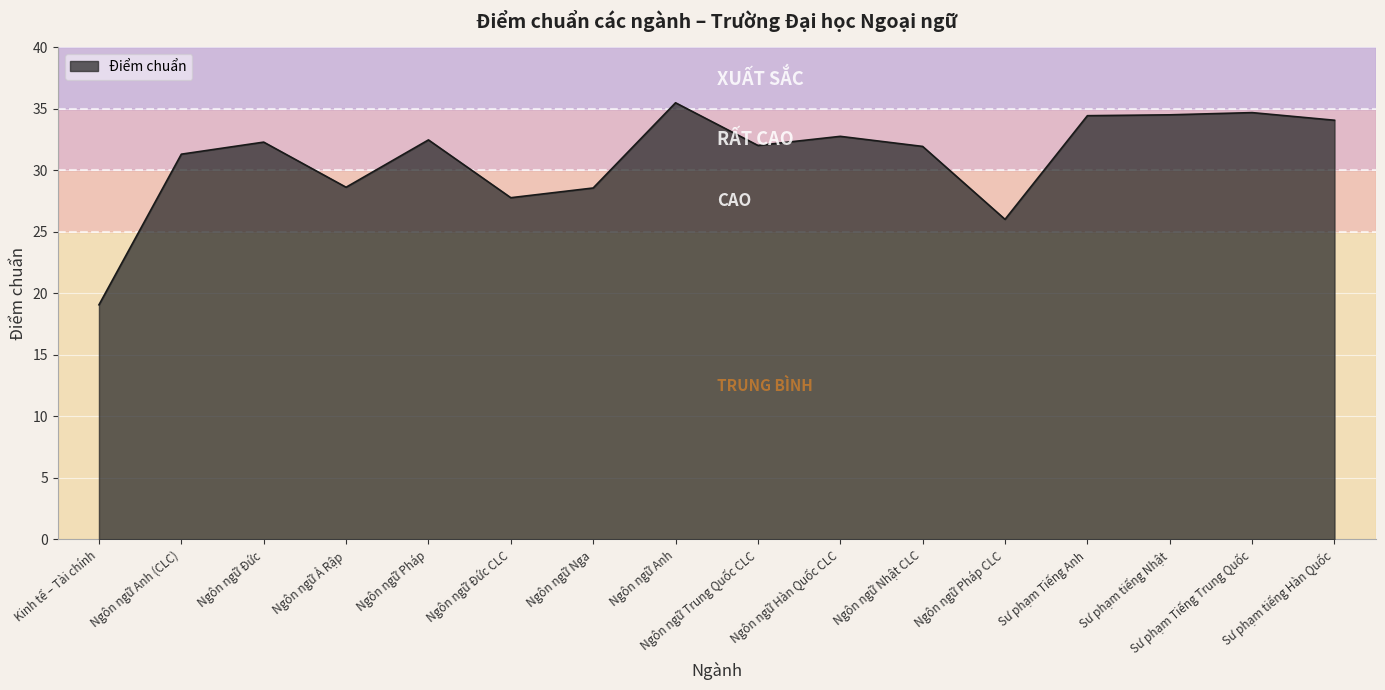

Is it true that the value at Ngôn ngữ Trung Quốc CLC is 32.0?

True